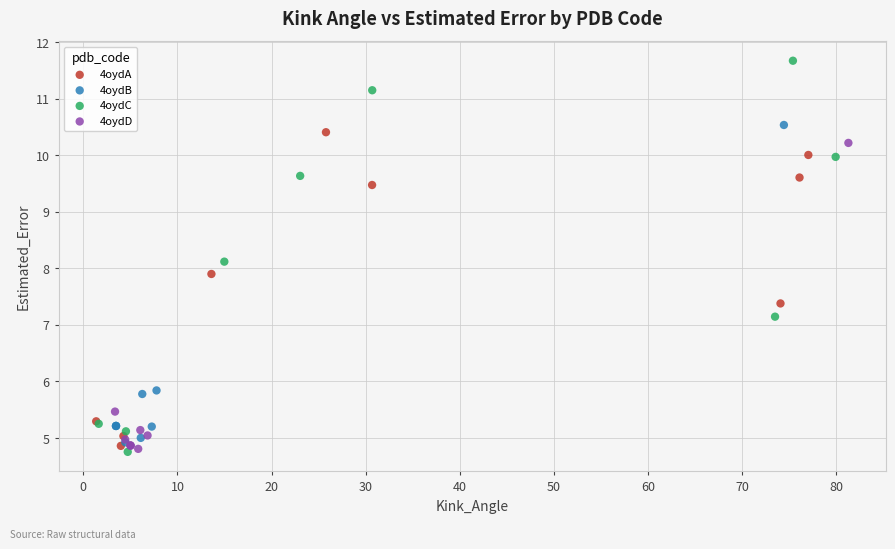

Which series reaches the maximum Y coordinate?

4oydC